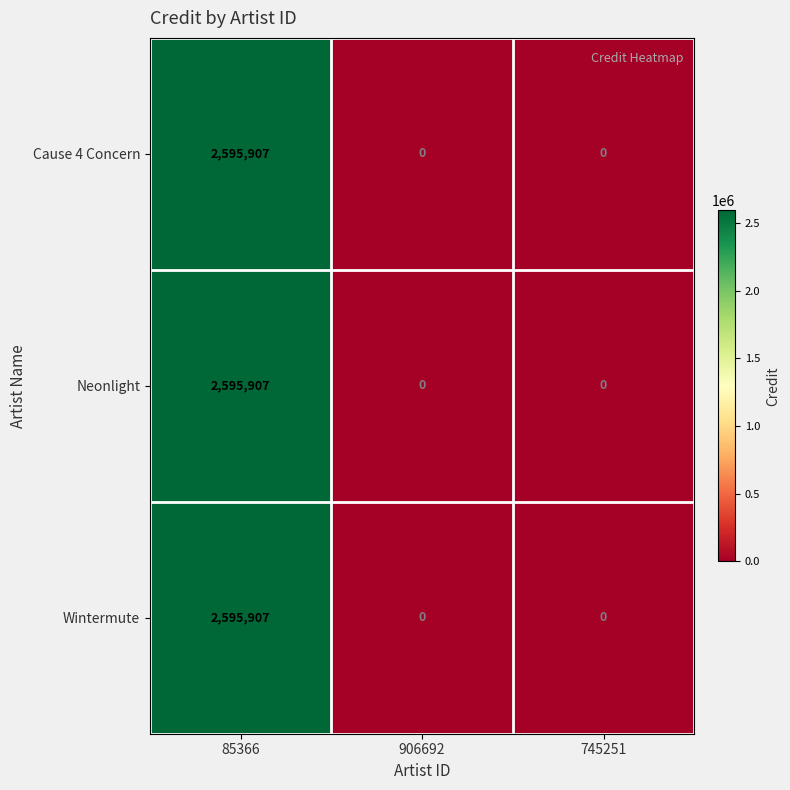

What is the difference between the maximum and minimum values in the Neonlight series?

2595907